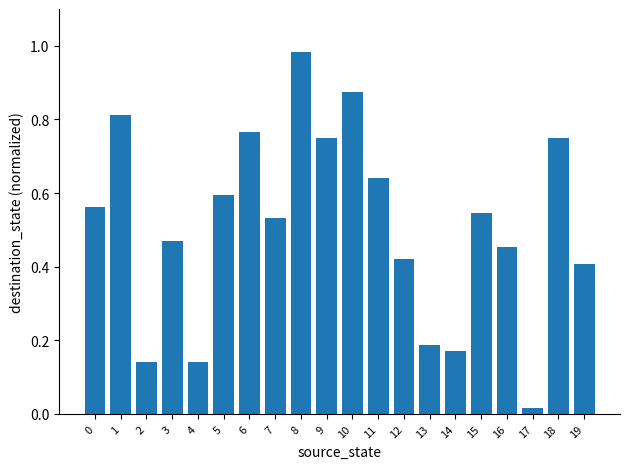

Where is the data nearest to the value 0?

17